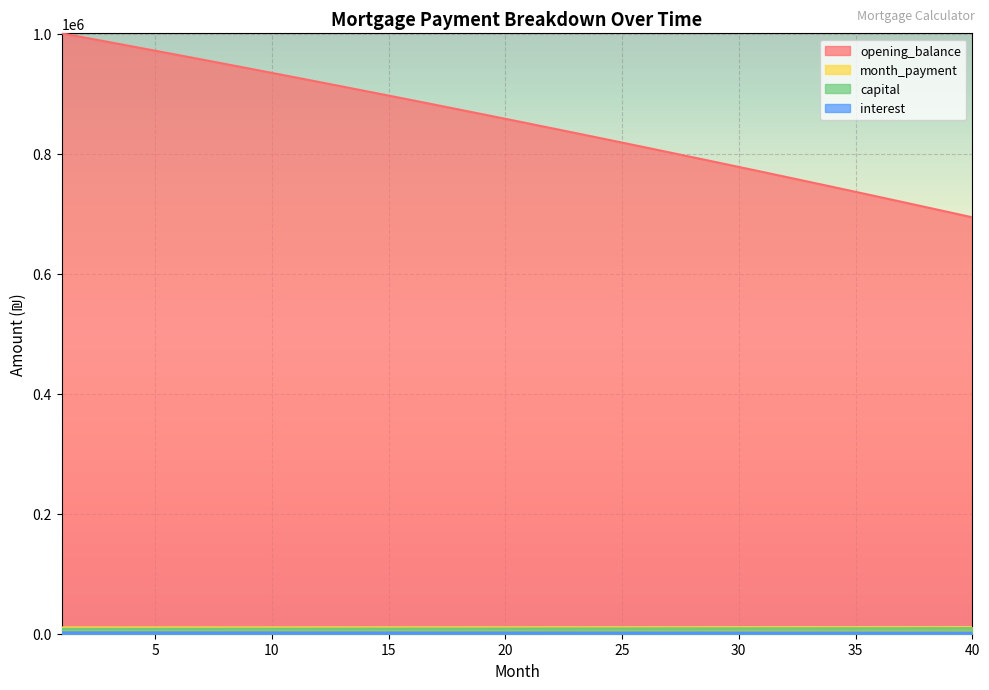

True or false: interest and month_payment cross at least once.

False